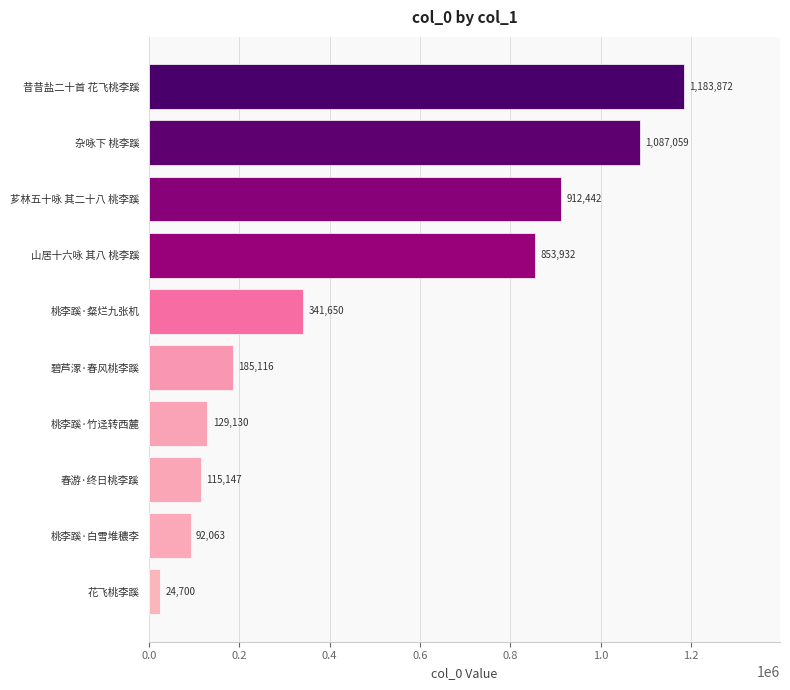

Rank the categories by value from lowest to highest.

花飞桃李蹊, 桃李蹊·白雪堆穠李, 春游·终日桃李蹊, 桃李蹊·竹迳转西麓, 碧芦潈·春风桃李蹊, 桃李蹊·粲烂九张机, 山居十六咏 其八 桃李蹊, 芗林五十咏 其二十八 桃李蹊, 杂咏下 桃李蹊, 昔昔盐二十首 花飞桃李蹊